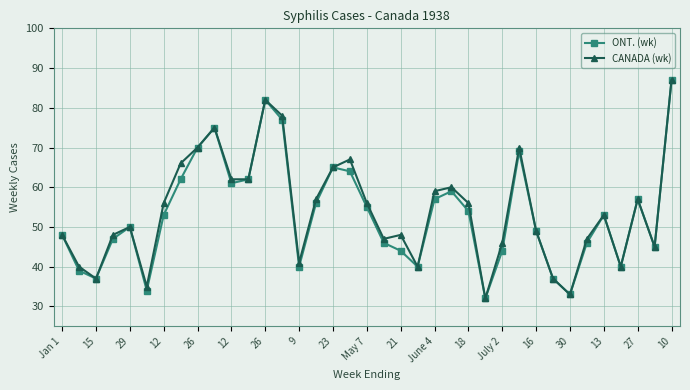

How many interior local valleys does the ONT. (wk) series have?

9